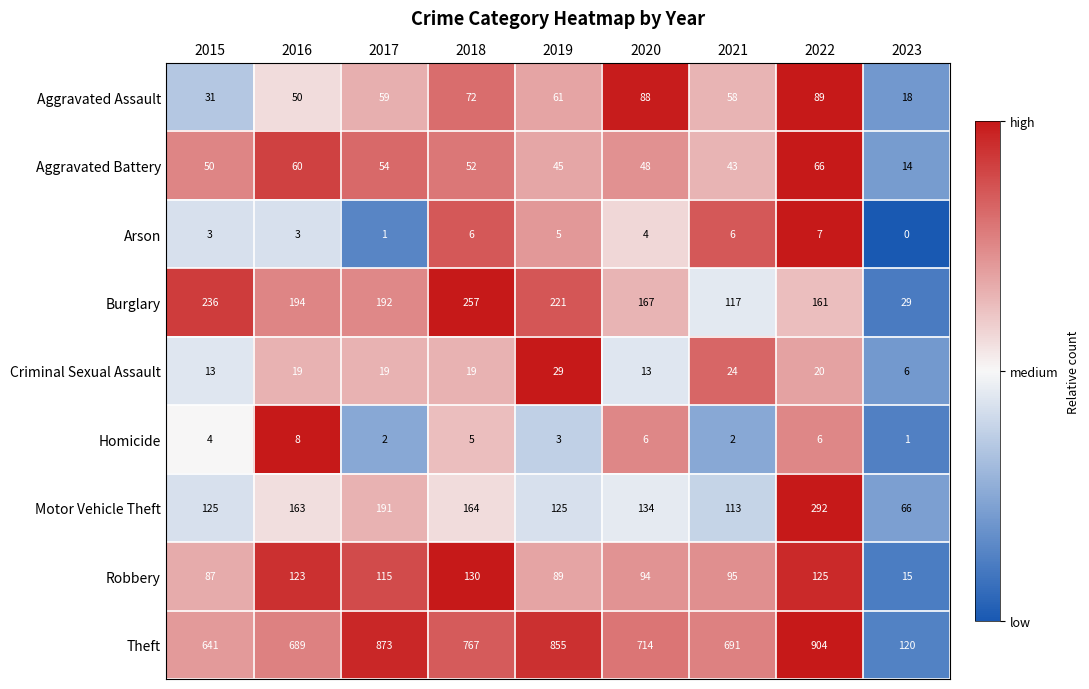

The Motor Vehicle Theft series shows 216 at 2016. True or false?

False